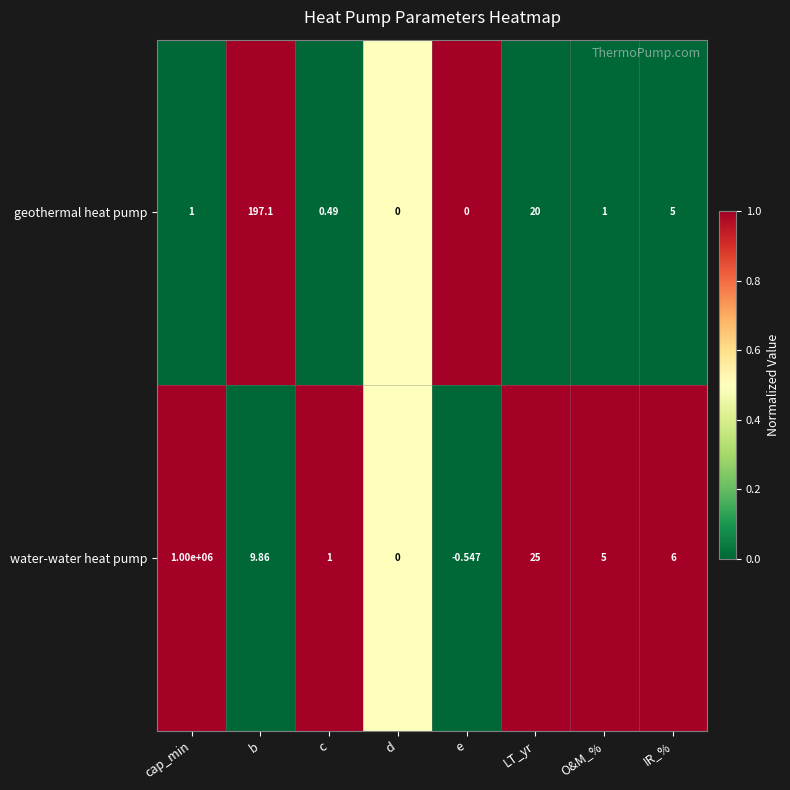

How many values in geothermal heat pump are above zero?

6